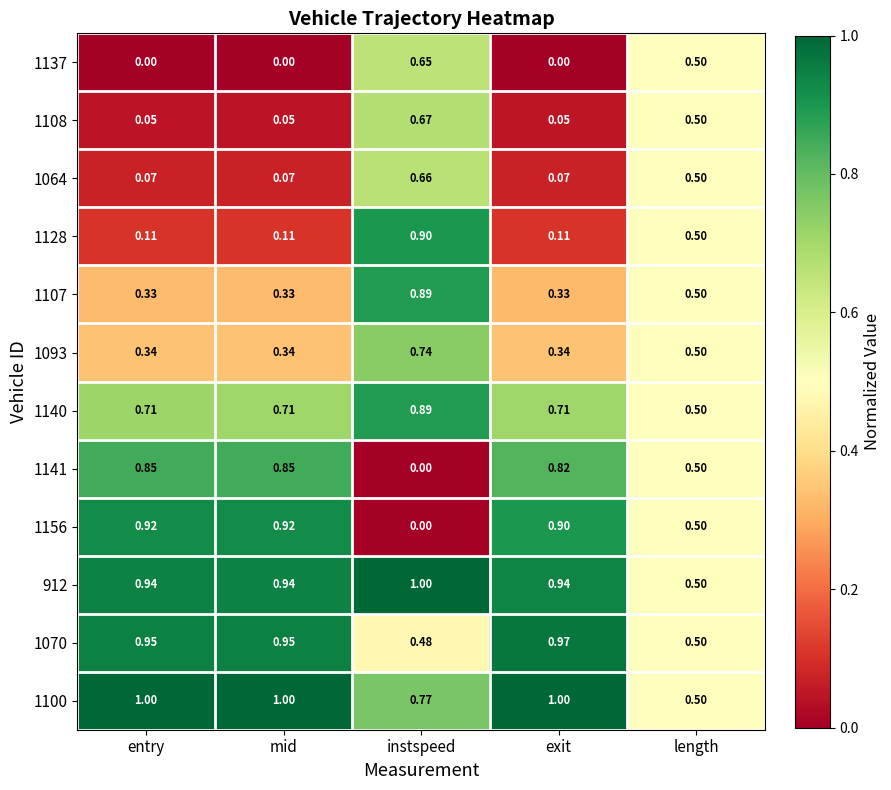

Where is 1070 nearest to the value 0?

instspeed